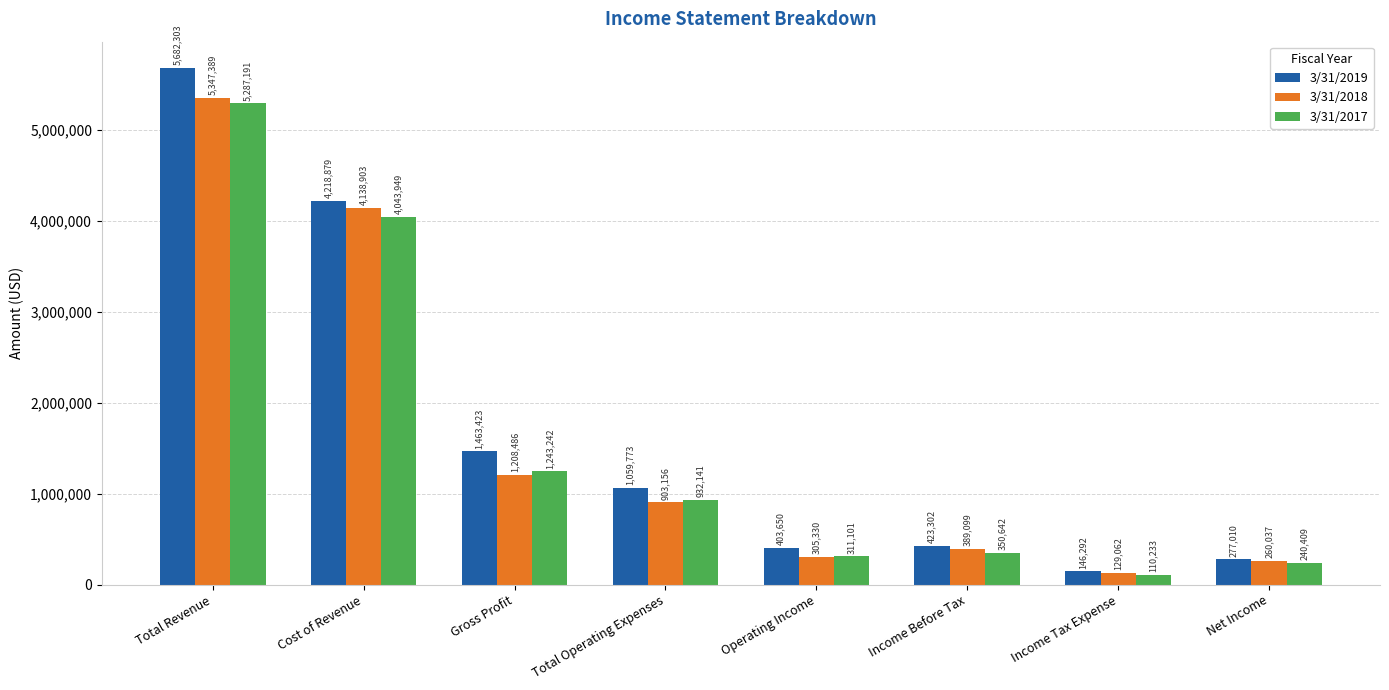

Is it true that 3/31/2018 equals 4138903 at Cost of Revenue?

True